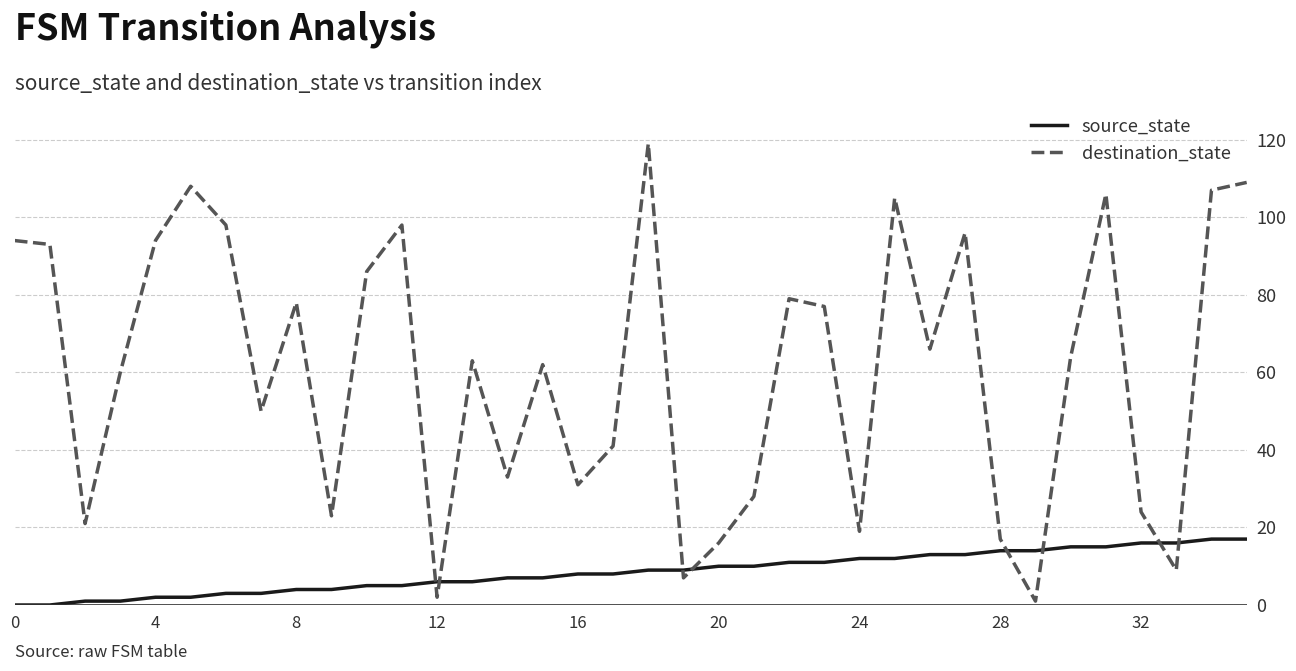

What is the difference between the maximum and minimum values in the source_state series?

17